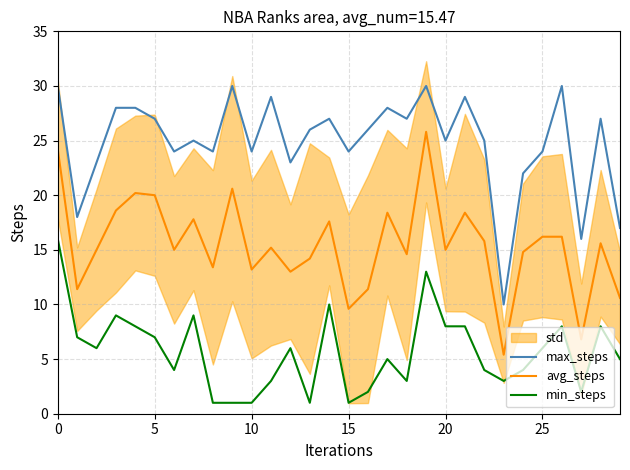

How many values in the avg_steps series are below 15?

12